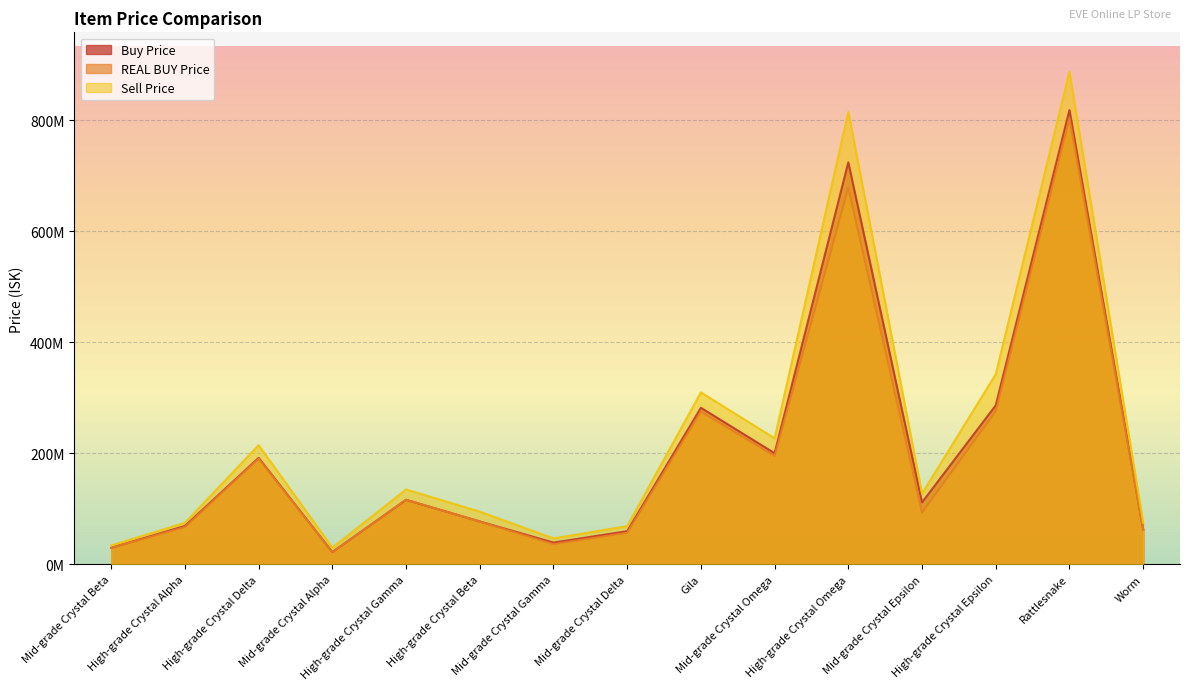

Where is REAL BUY Price nearest to the value 412510000?

High-grade Crystal Epsilon